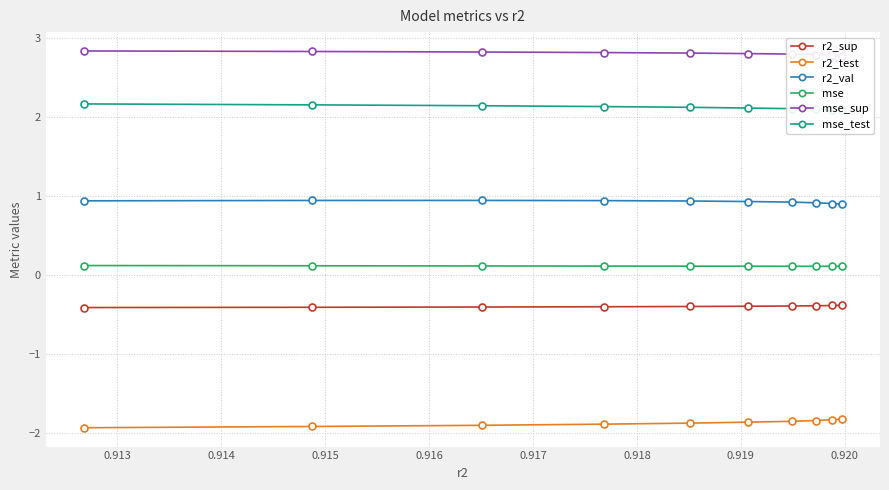

True or false: r2_test and r2_val cross at least once.

False